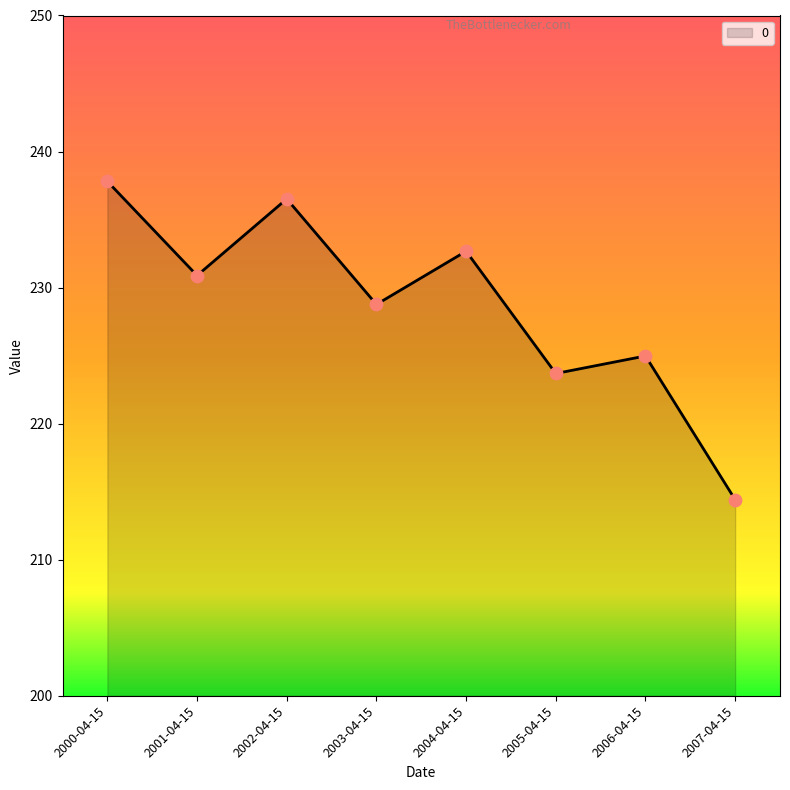

What is the ratio of the value at 2003-04-15 to the value at 2004-04-15?

1.0